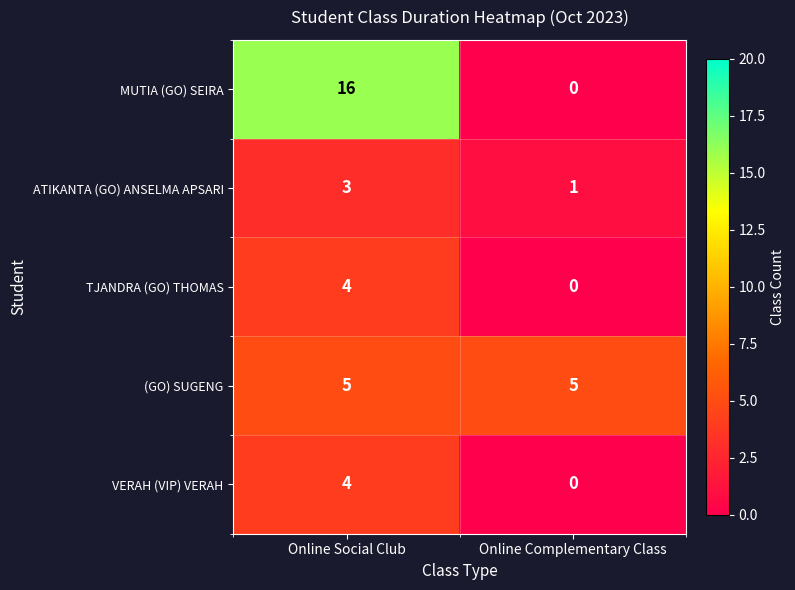

Reading left to right, transcribe all the data shown in this chart.

MUTIA (GO) SEIRA: Online Social Club=16	Online Complementary Class=0
ATIKANTA (GO) ANSELMA APSARI: Online Social Club=3	Online Complementary Class=1
TJANDRA (GO) THOMAS: Online Social Club=4	Online Complementary Class=0
(GO) SUGENG: Online Social Club=5	Online Complementary Class=5
VERAH (VIP) VERAH: Online Social Club=4	Online Complementary Class=0